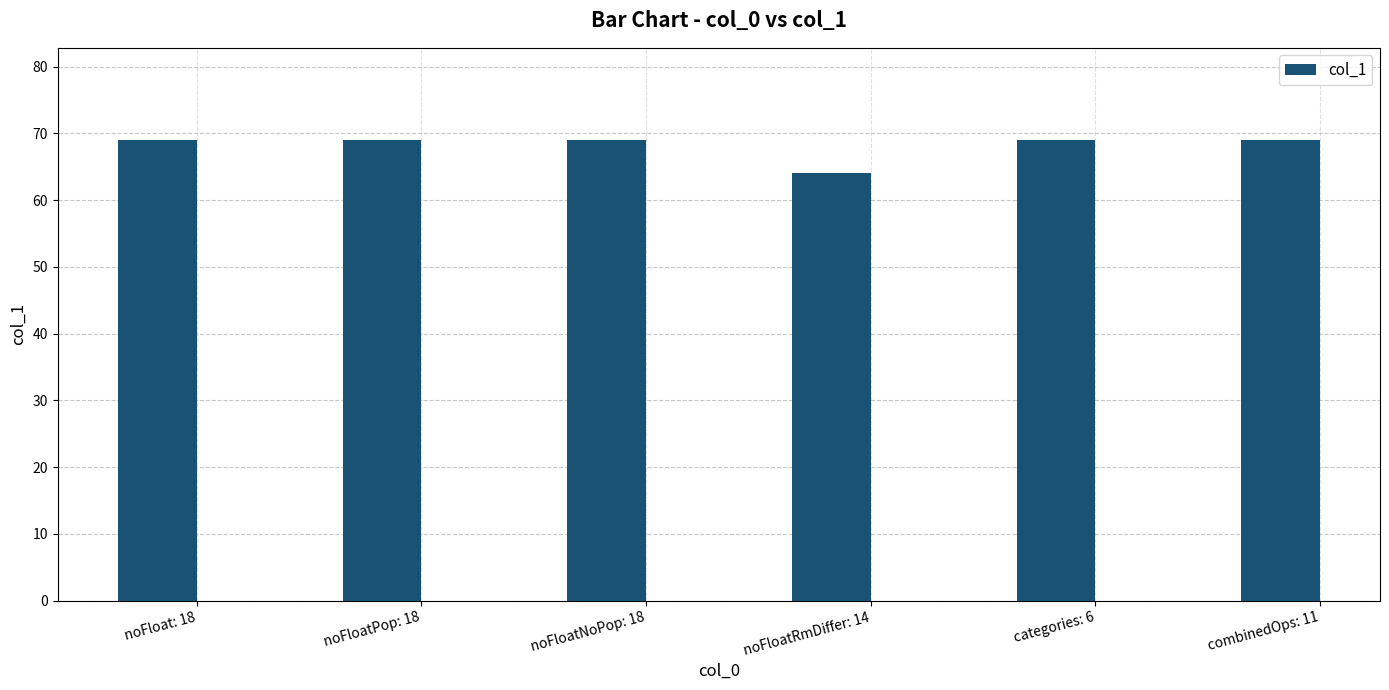

What is the difference between the values at noFloatPop: 18 and noFloatRmDiffer: 14?

5